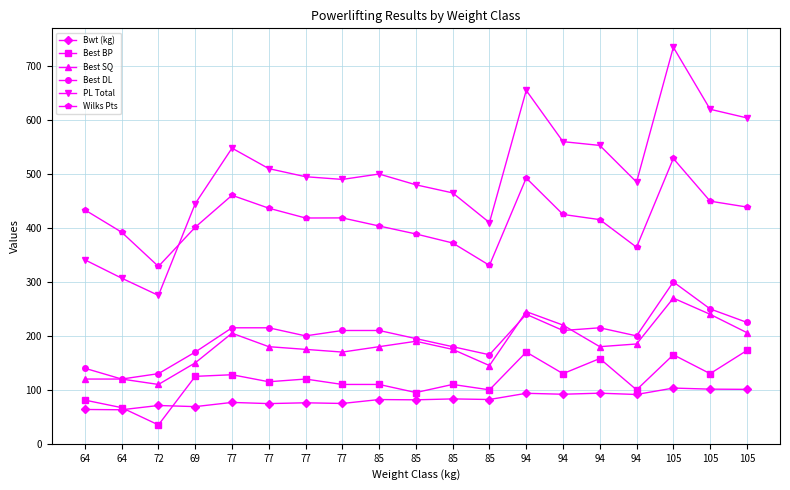

What are all the series names shown in the legend?

Bwt (kg), Best BP, Best SQ, Best DL, PL Total, Wilks Pts